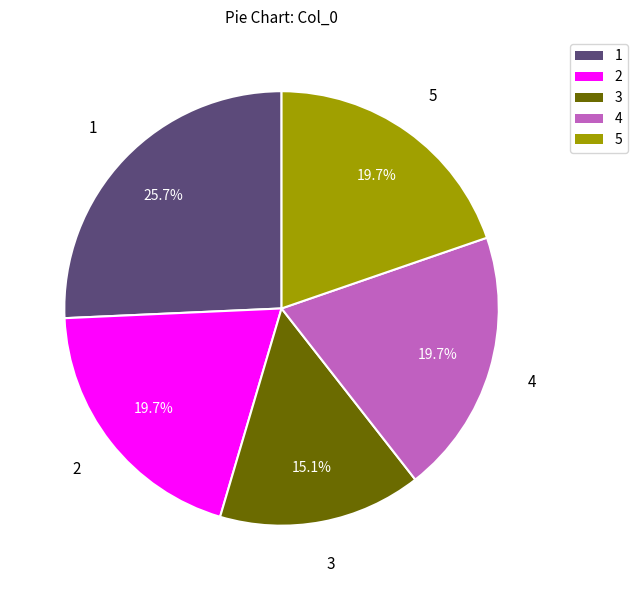

To the nearest percent, what is the difference between the largest and smallest slice percentages?

11%